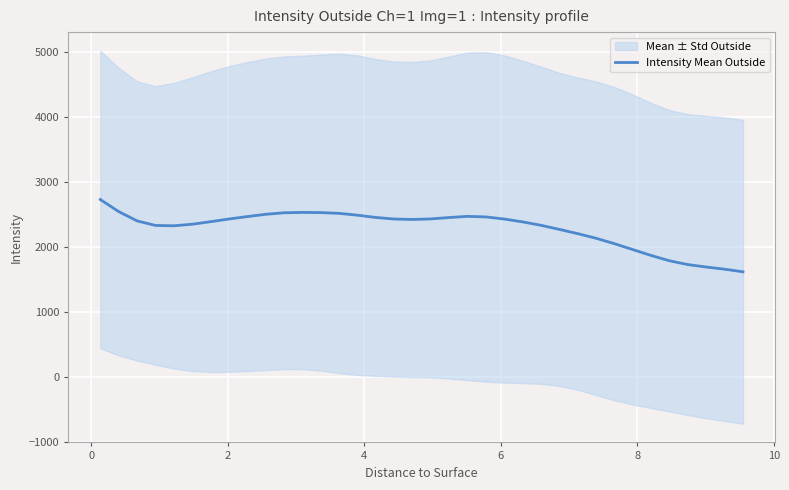

What is the difference between the maximum and minimum values?

1112.8